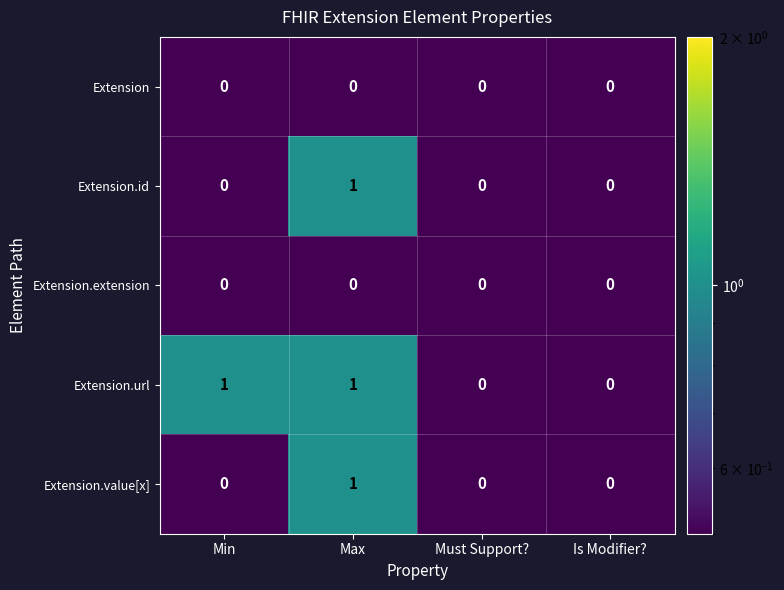

What is the difference between the highest and lowest values at Max?

1